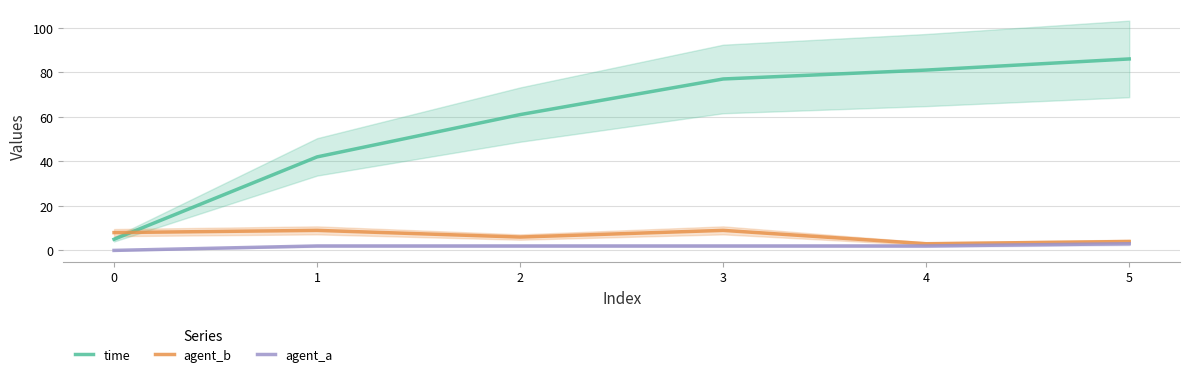

What is the minimum value for agent_b?

3